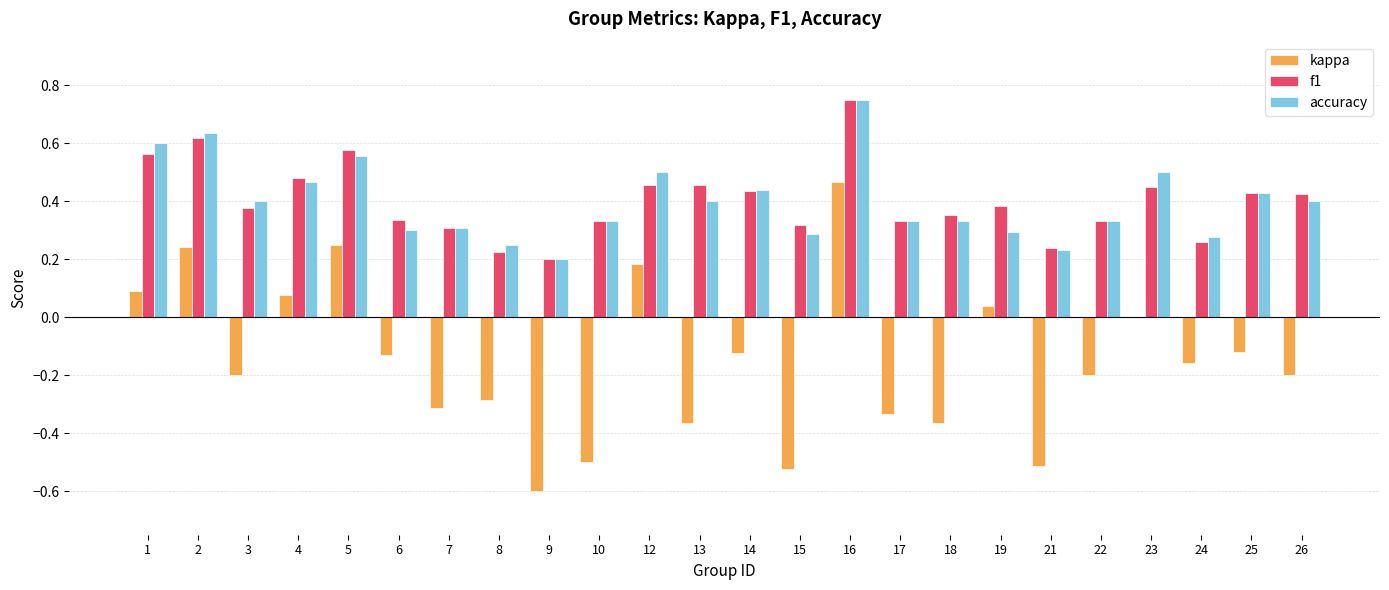

The value of accuracy at 15 is 0.4. True or false?

False